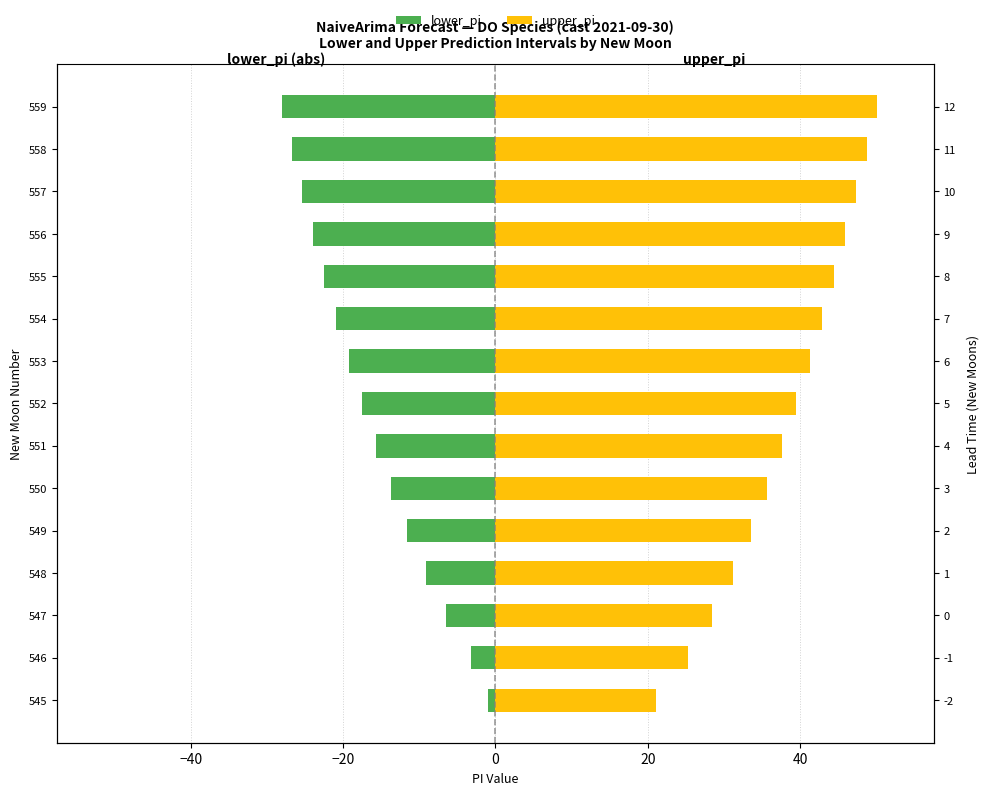

What is the greatest value displayed?

50.0